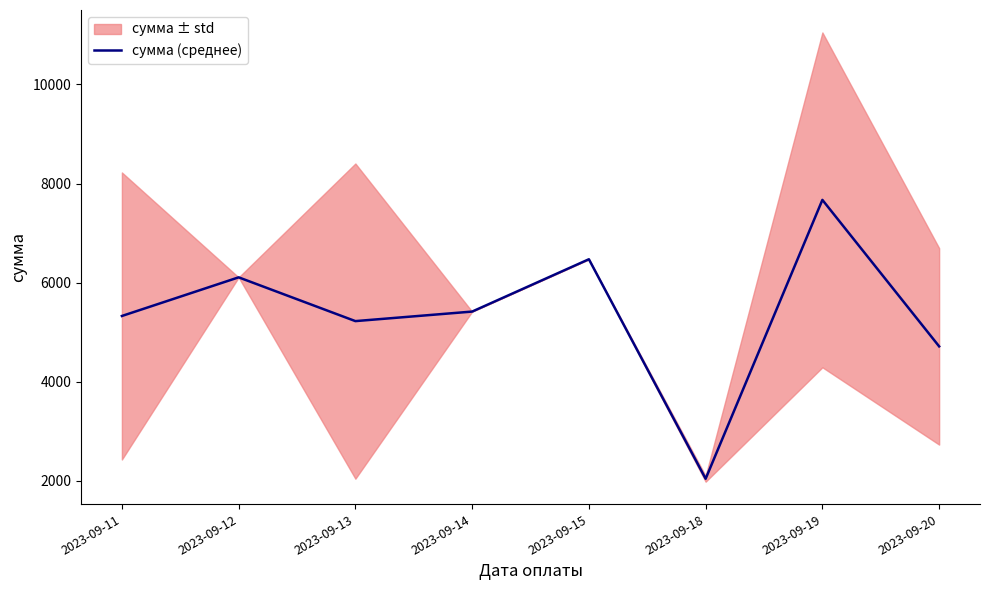

What is the difference between the values at 2023-09-15 and 2023-09-20?

1758.2